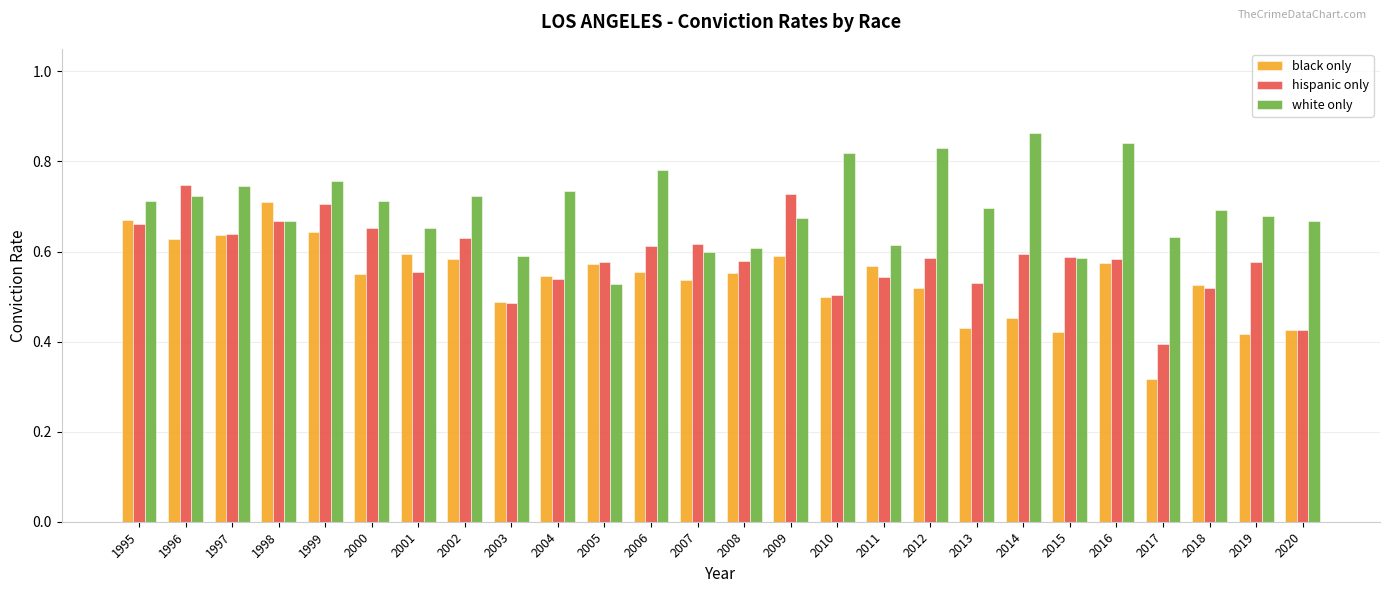

At 2014, list the series in order from largest to smallest.

white only, hispanic only, black only